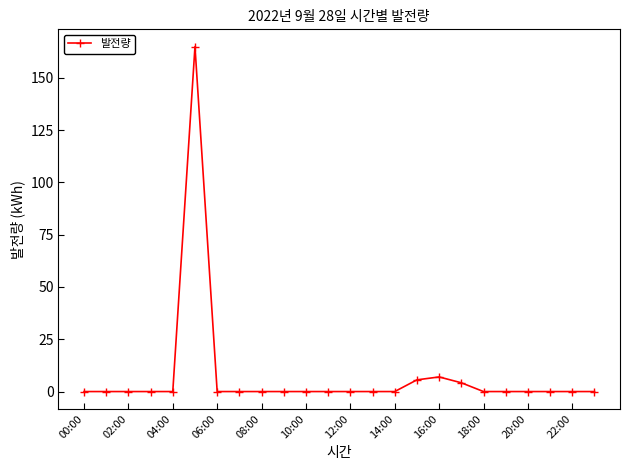

What is the maximum value shown in the chart?

164.9